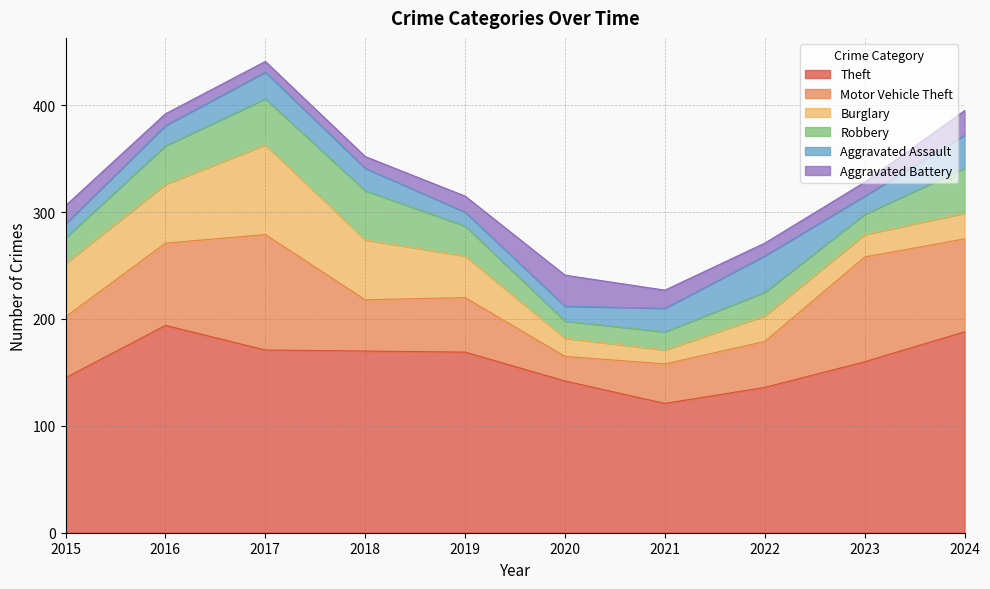

At which label does Theft first exceed 169?

2016